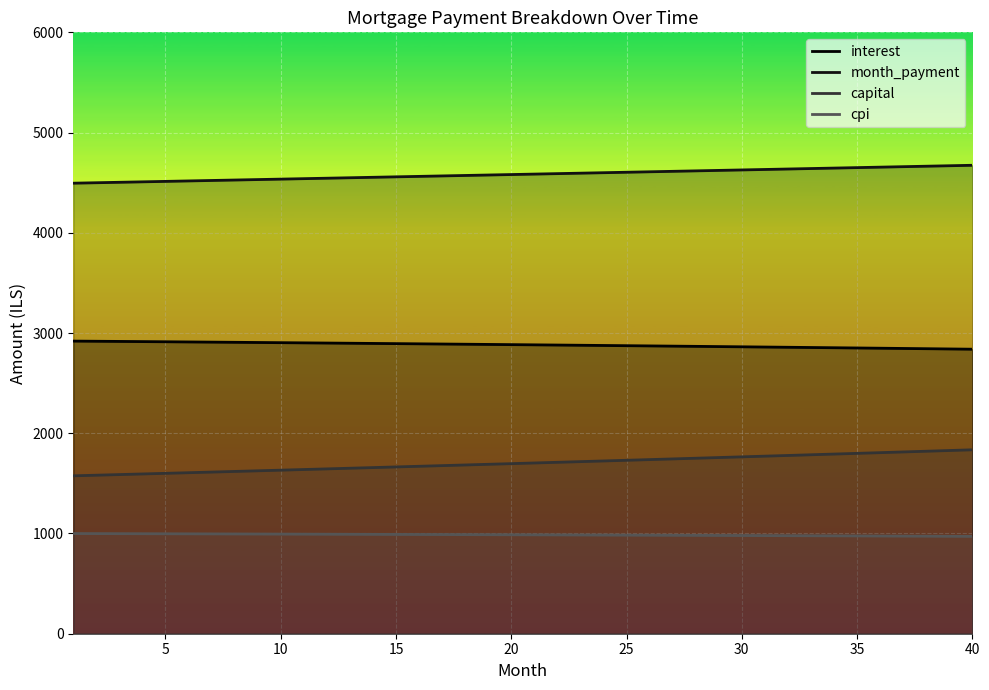

True or false: capital and month_payment intersect in this chart.

False